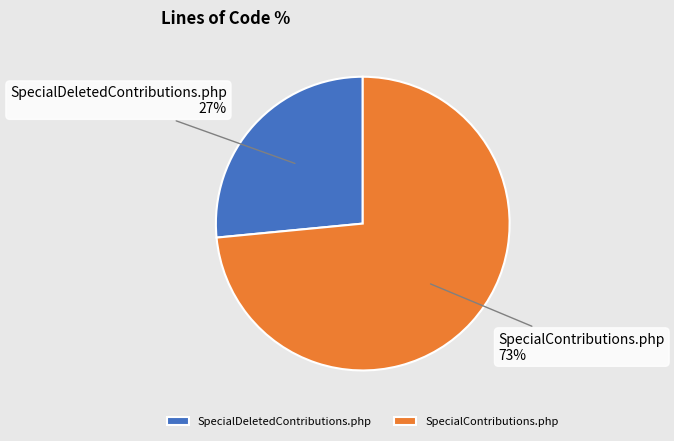

To the nearest percent, what percentage of the pie is SpecialContributions.php?

73%